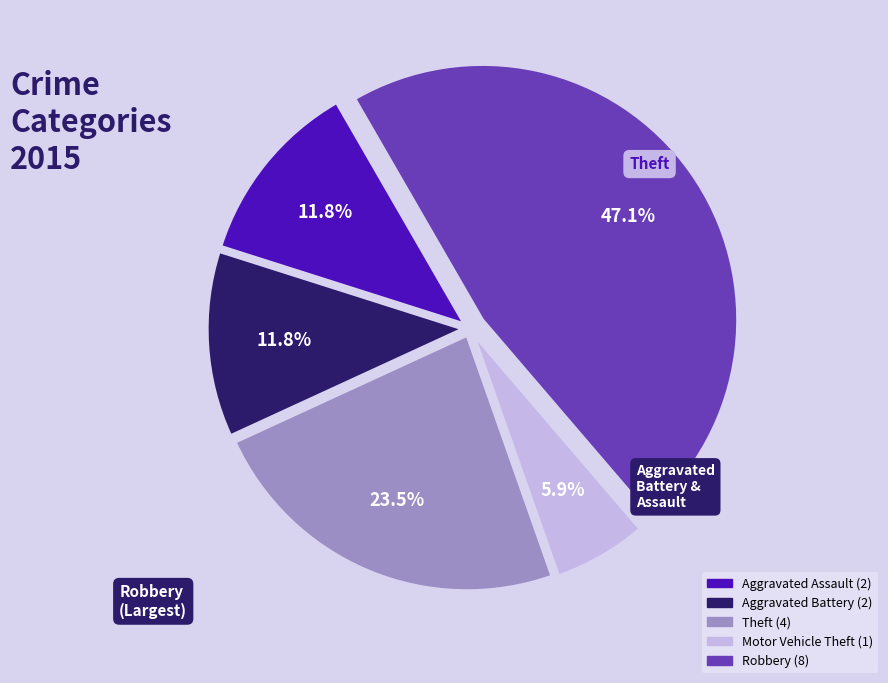

Is there a majority slice in this chart?

No